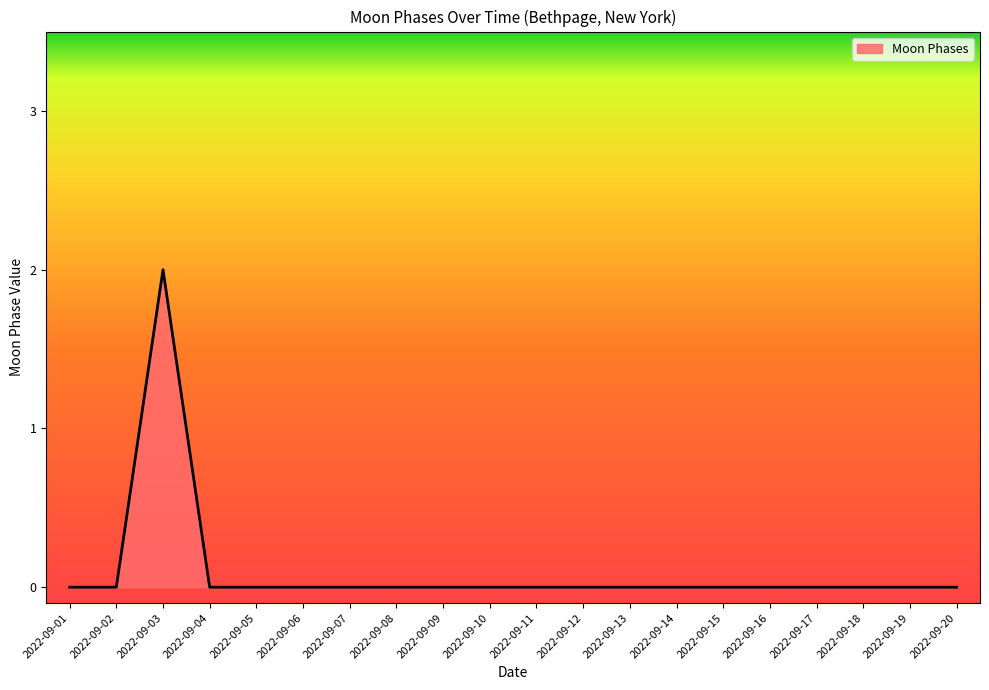

The chart shows a value of 0 at 2022-09-09. True or false?

True